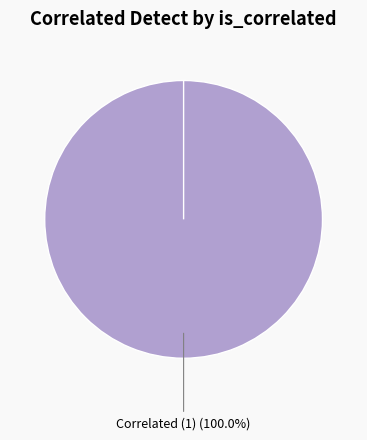

Does Non-Correlated (0) represent more than half of the total?

No